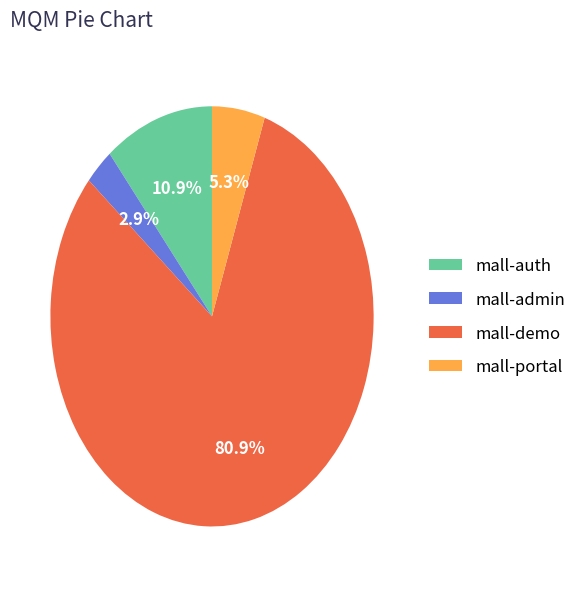

Is there any slice that represents more than half of the pie?

Yes